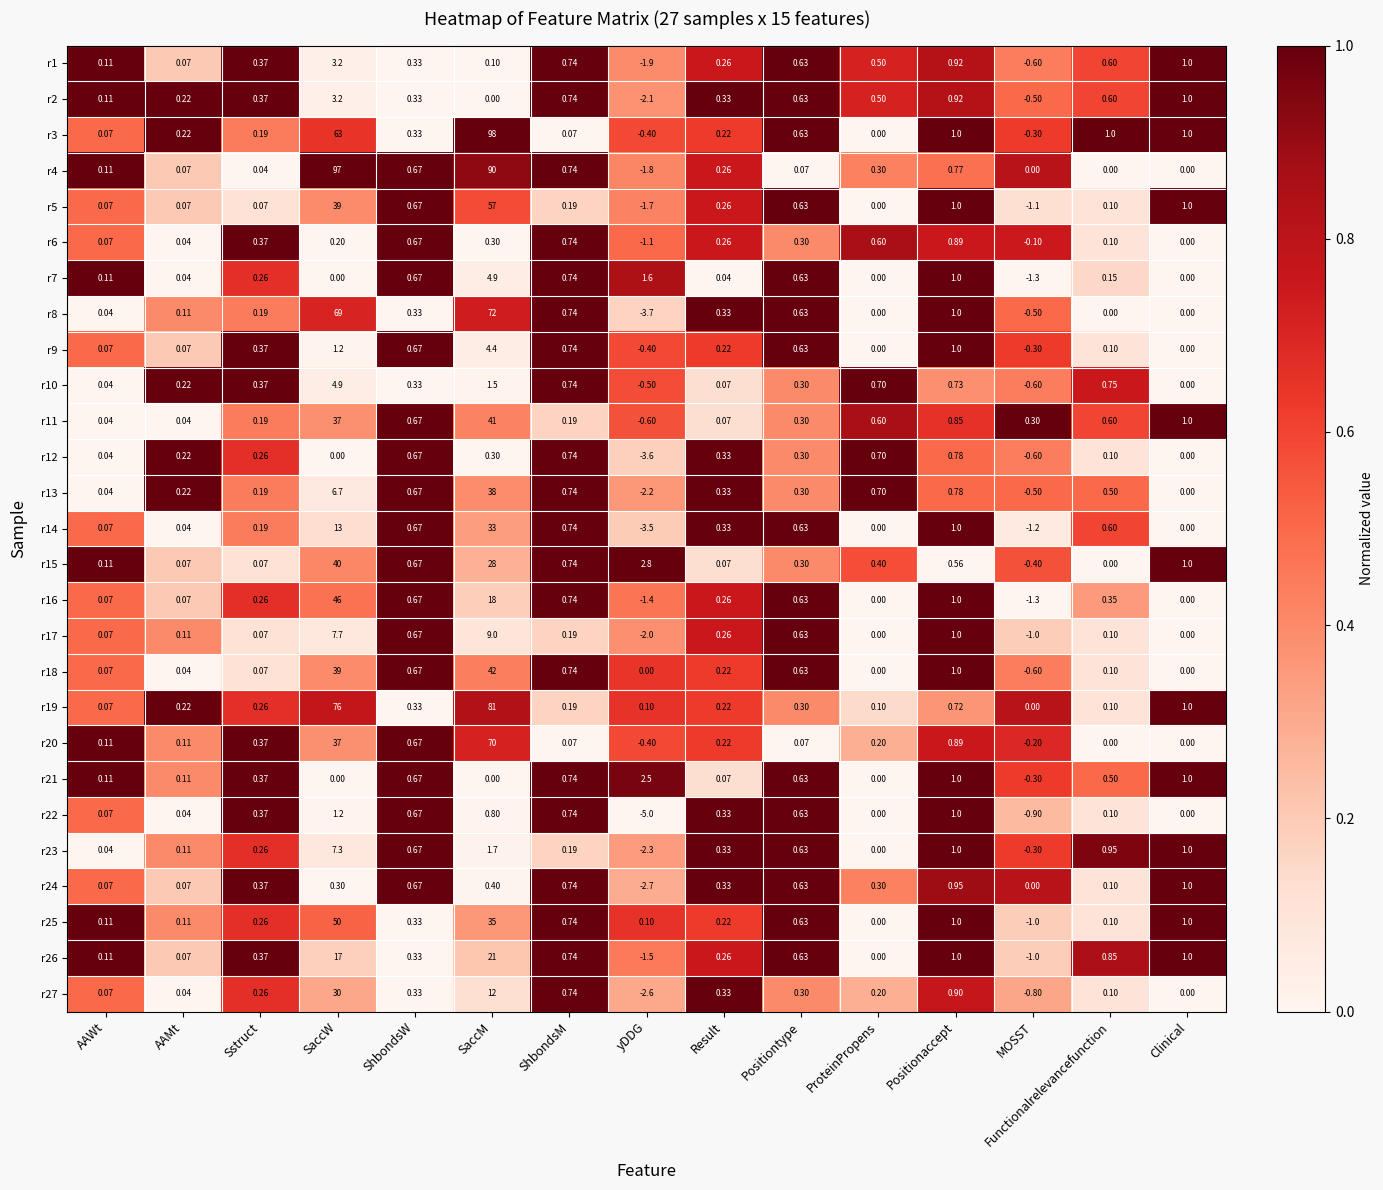

At which category is the sum across all series the highest?

SaccM